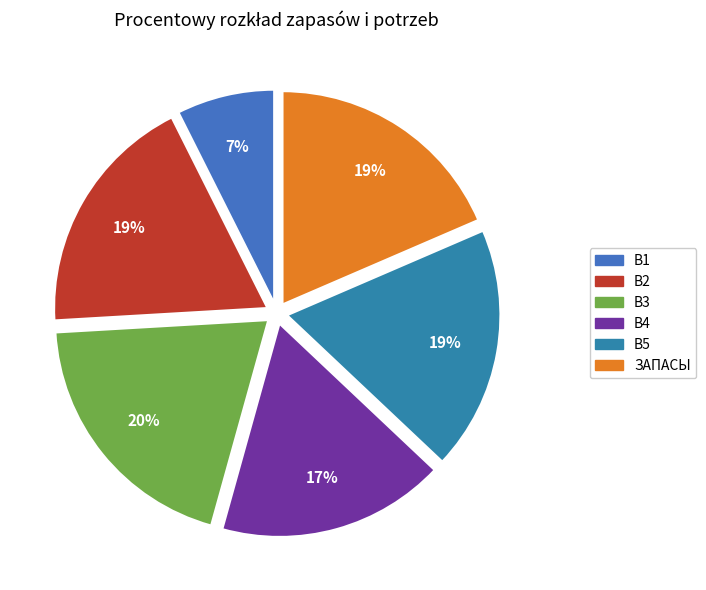

Does B2 represent more than half of the total?

No